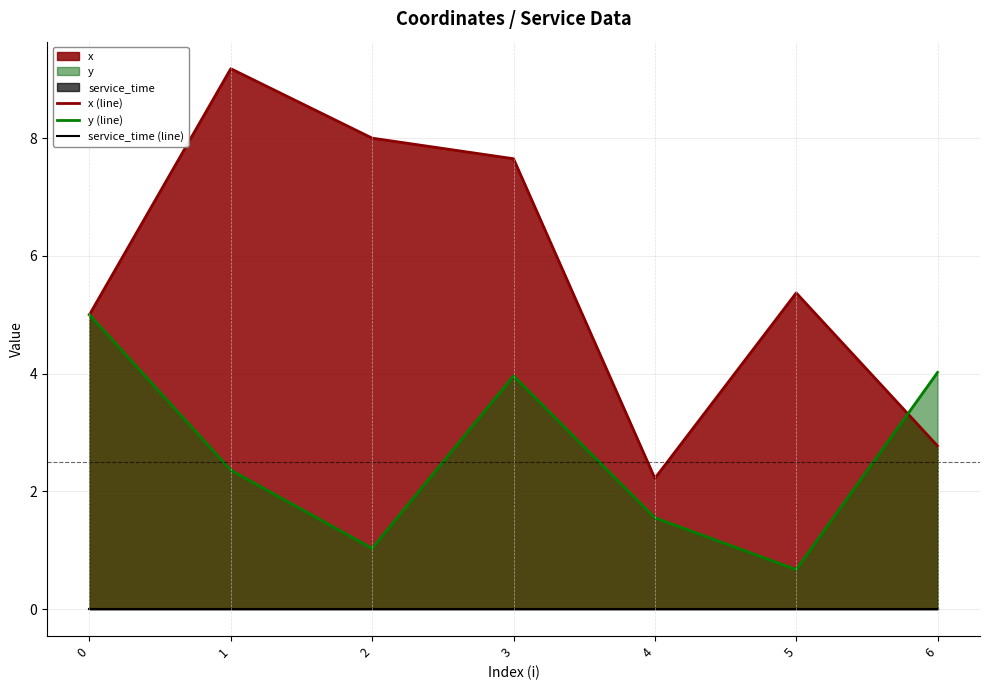

How many lines are shown in the chart?

3